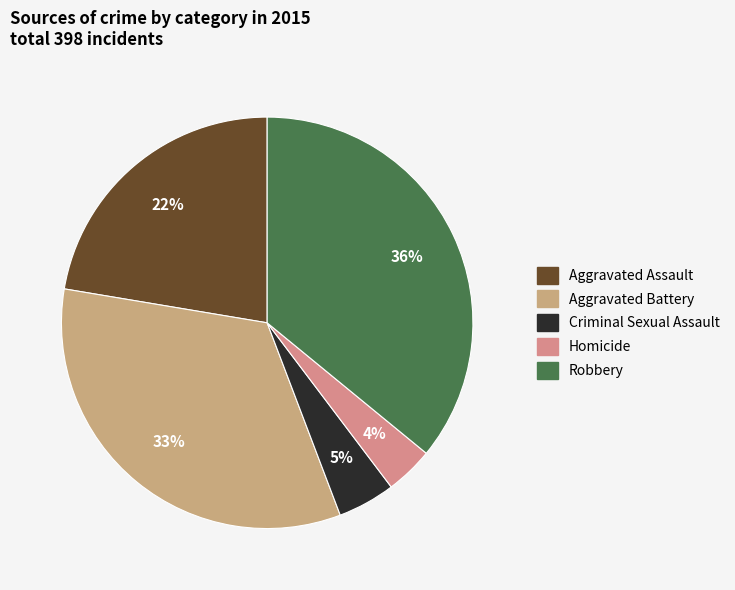

To the nearest percent, what is the difference between the largest and smallest slice percentages?

32%